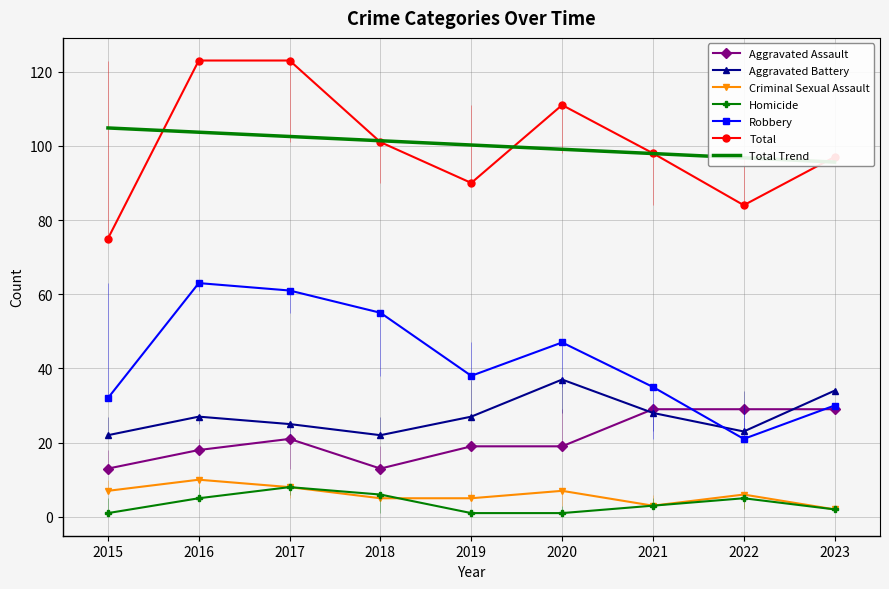

Rank the series by their maximum value, from highest to lowest.

Total, Robbery, Aggravated Battery, Aggravated Assault, Criminal Sexual Assault, Homicide